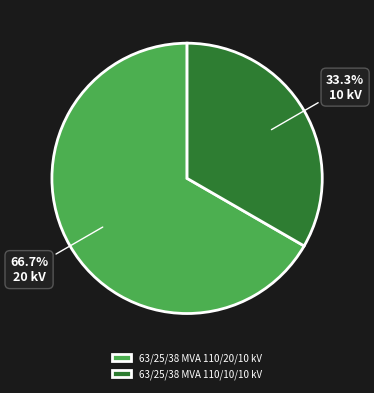

Rank the categories by value from highest to lowest.

63/25/38 MVA 110/20/10 kV, 63/25/38 MVA 110/10/10 kV